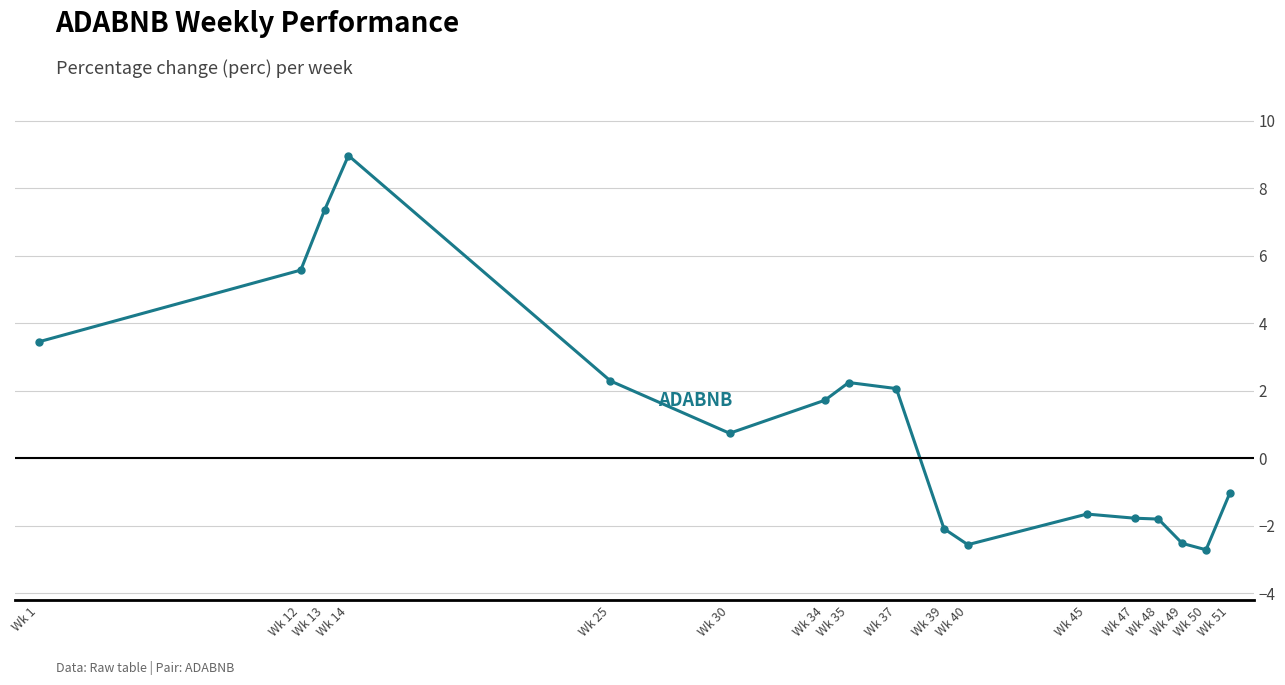

What is the value of the 7th point from the left?

1.7